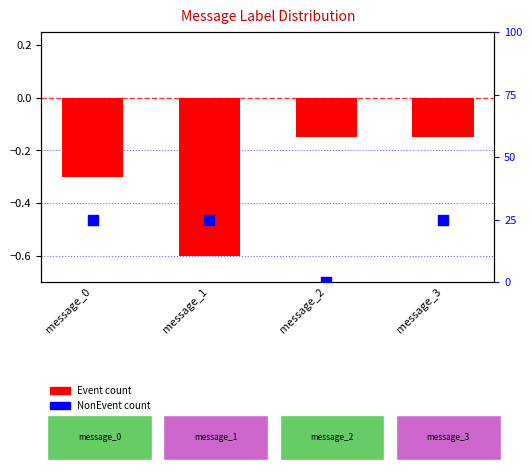

At which category is the sum across all series the highest?

message_3